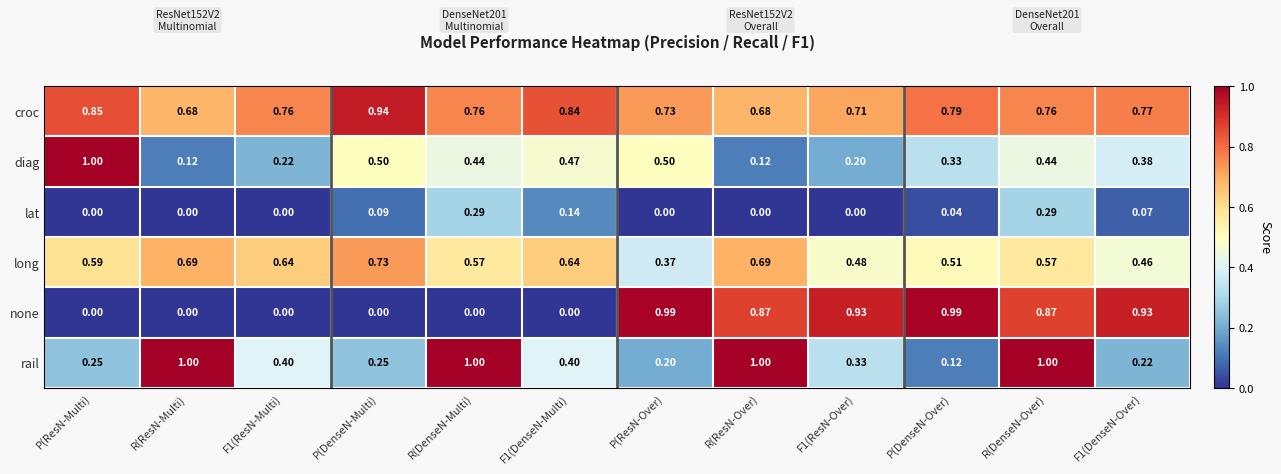

At P(ResN-Over), list the series in order from smallest to largest.

lat, rail, long, diag, croc, none